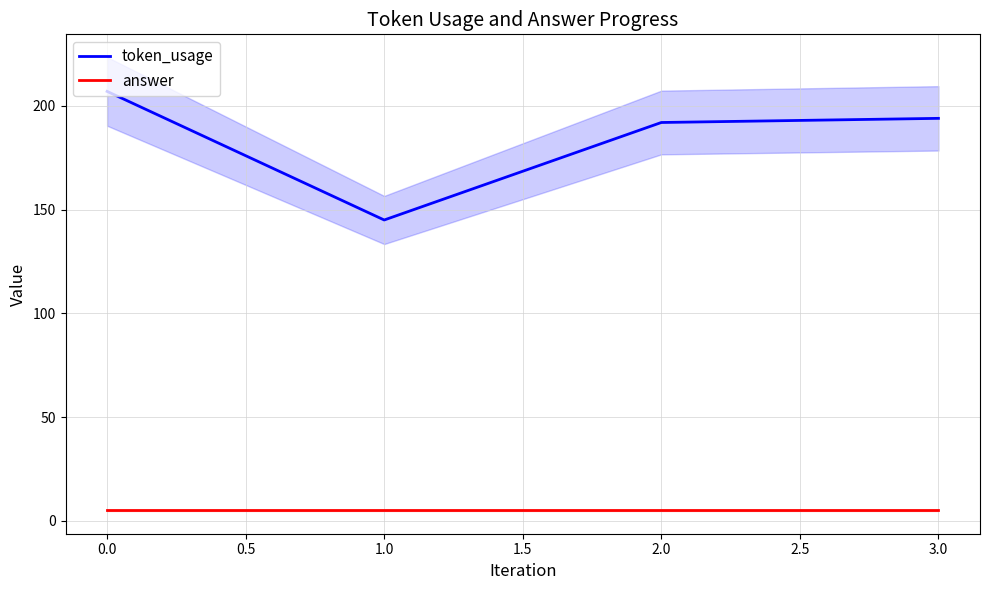

The value of answer at 1.0 is 5. True or false?

True